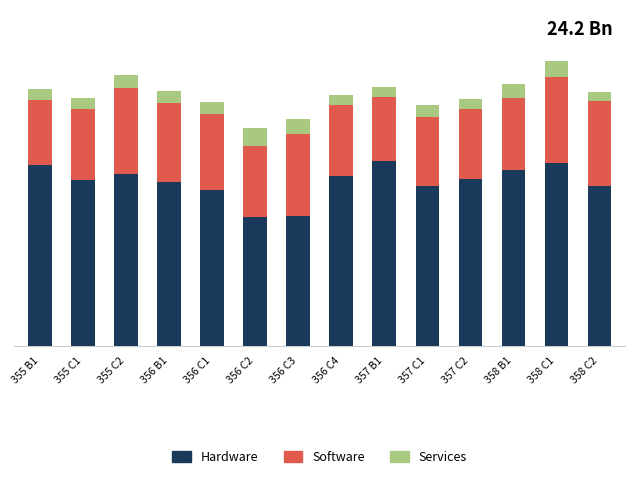

Does the chart contain any negative values?

No